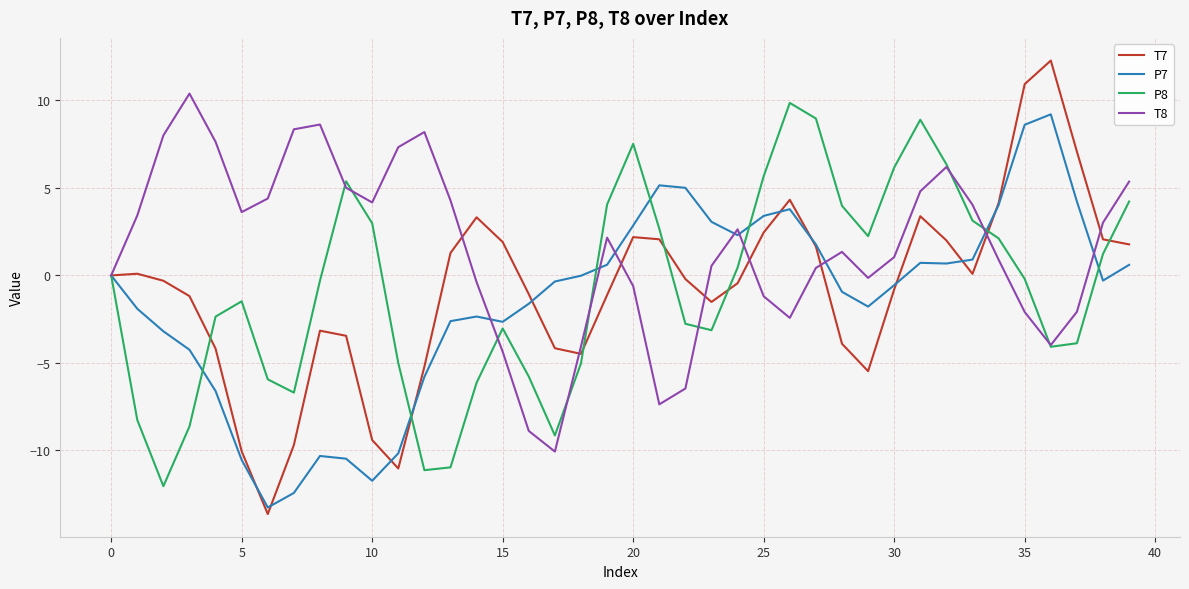

After their last crossing, which series has the higher values: P7 or T8?

T8